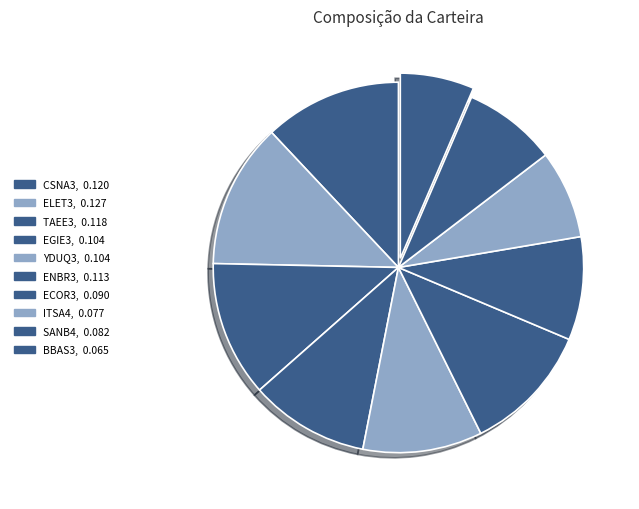

Combined, what portion of the pie is ELET3 and ENBR3?

24.0%